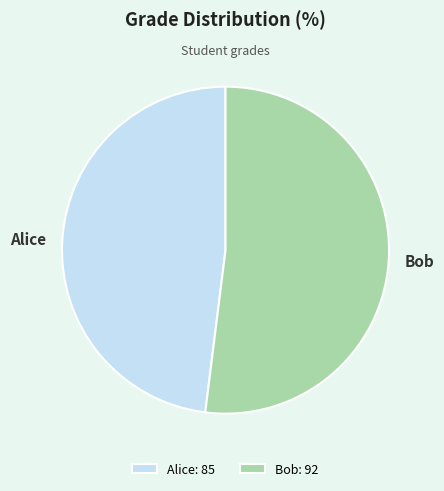

Do Bob and Alice together represent more than half of the pie?

Yes